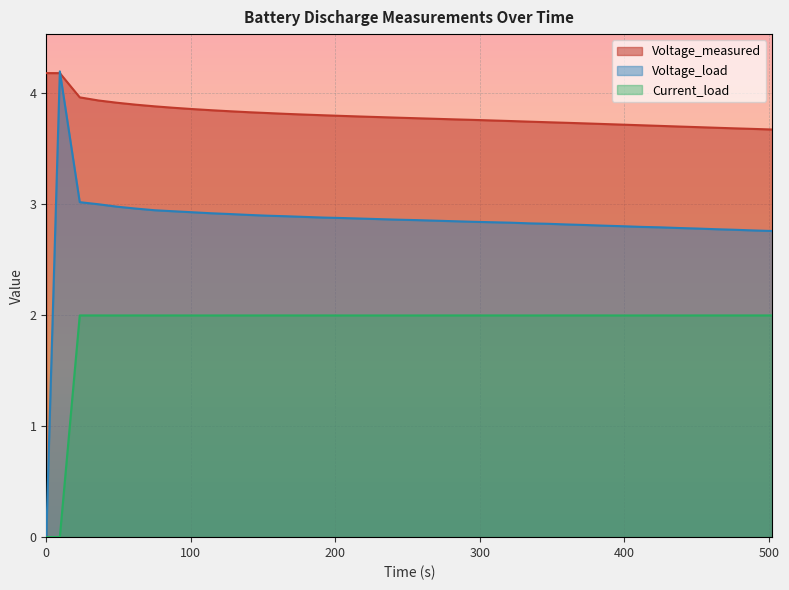

What is the maximum value shown in the chart?

4.2